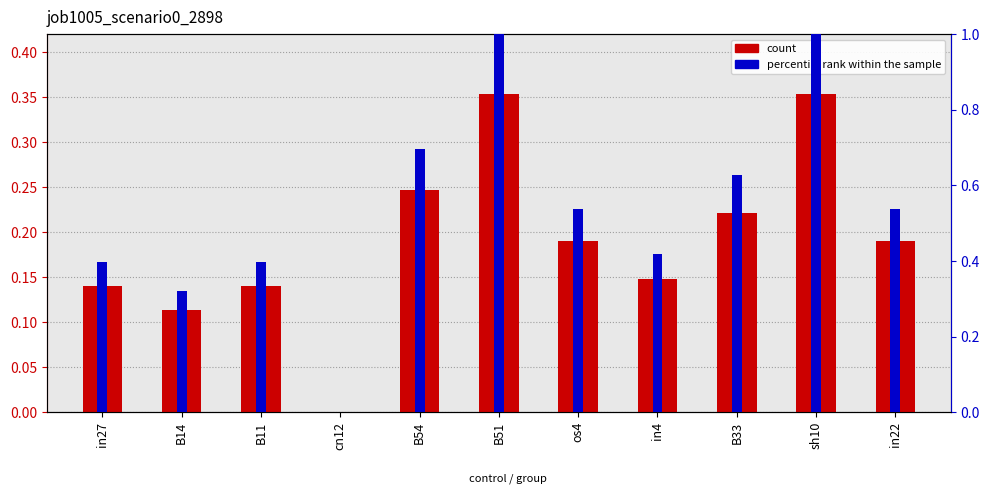

What value does the percentile rank within the sample series have at B33?

0.6